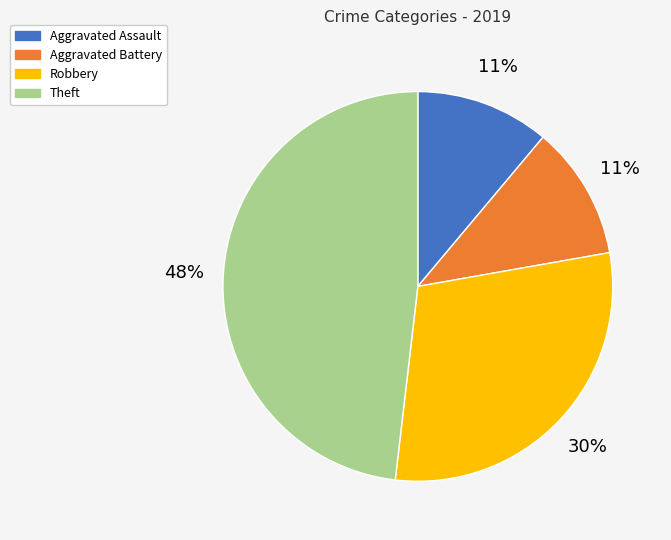

Is there any slice that represents more than half of the pie?

No